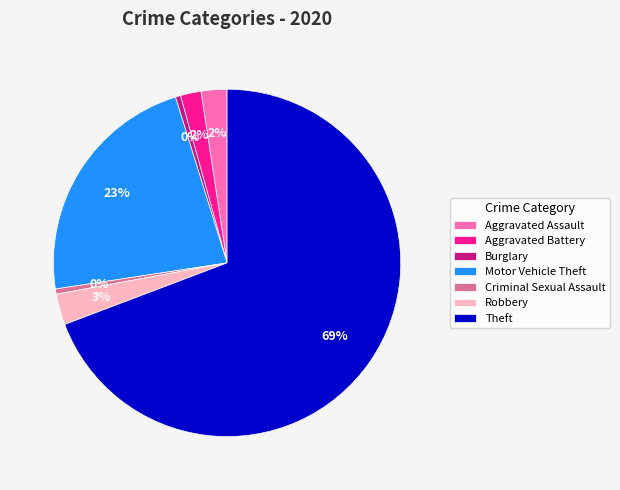

Is it true that Aggravated Assault is 2% of the pie?

True